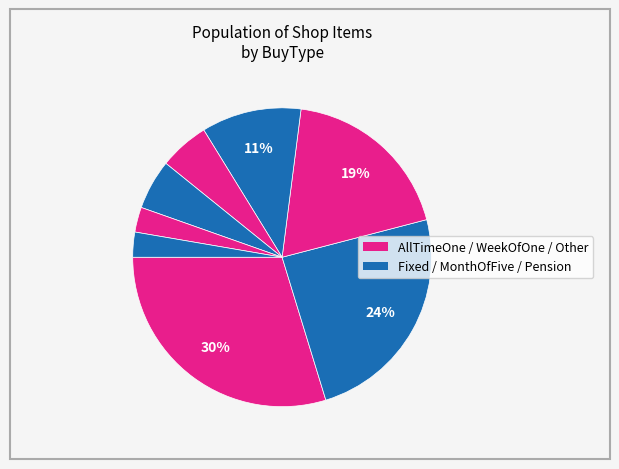

How many slices are in this pie chart?

8